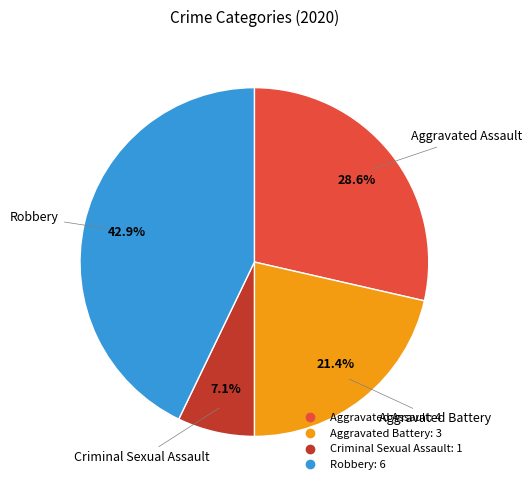

Is Criminal Sexual Assault the majority of the pie?

No